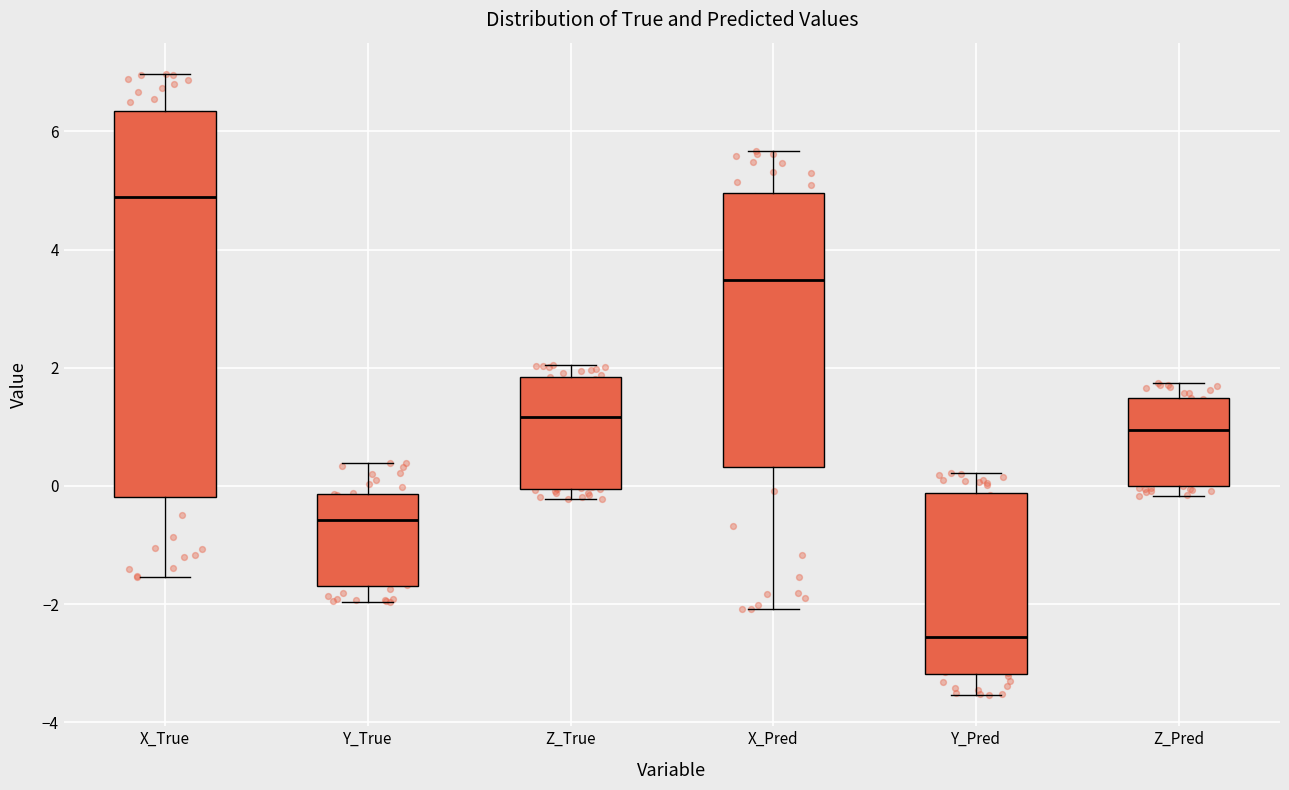

Which box's median line is the lowest?

Y_Pred